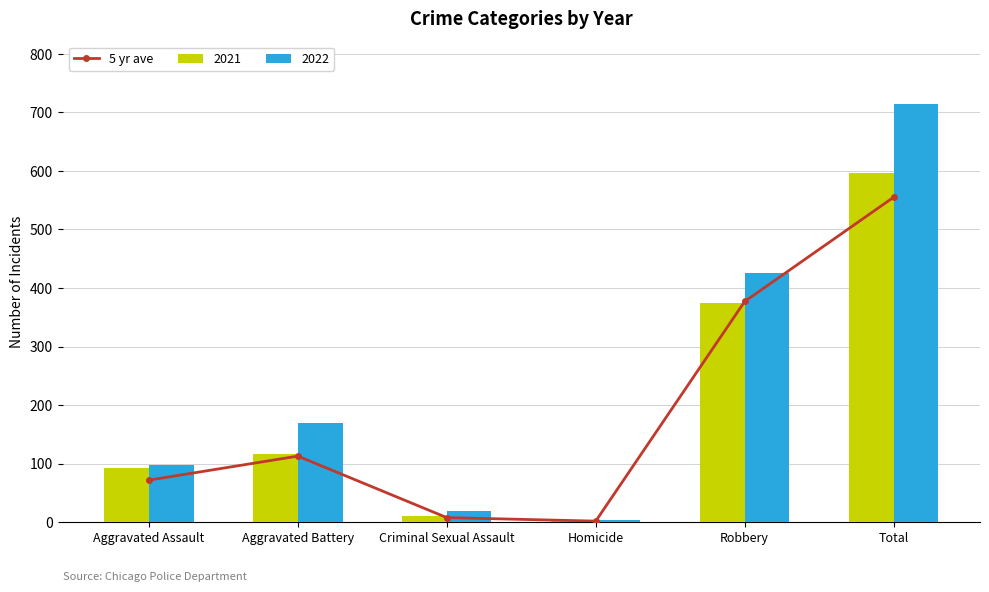

How many data points are above 113?

2